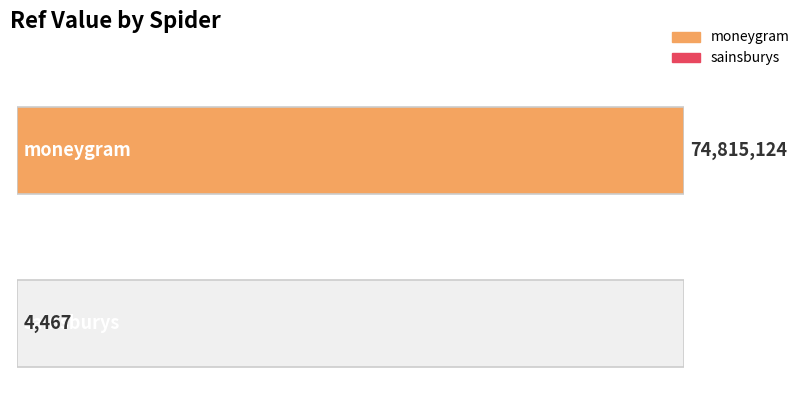

What is the label of the 2nd bar from the right?

moneygram